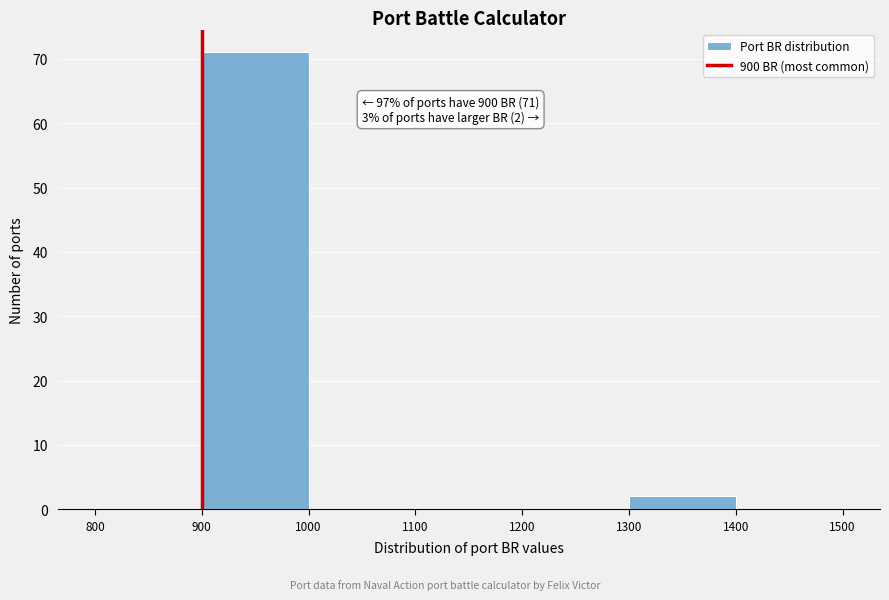

Over which range of the x-axis is the bar tallest?

900 to 1000